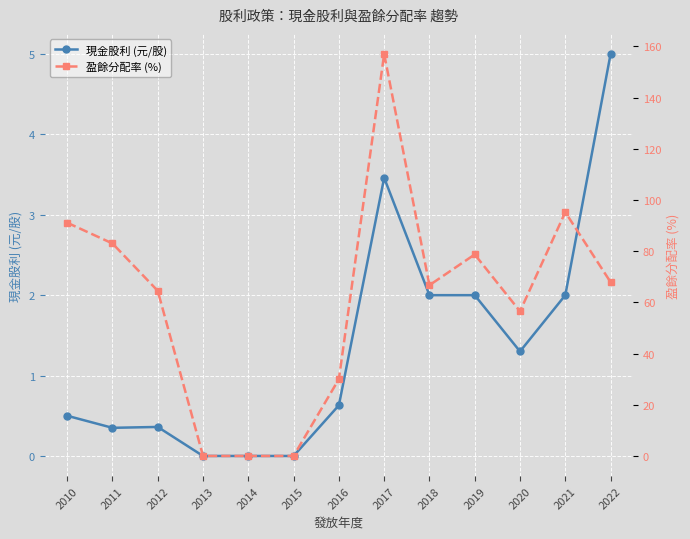

Does the chart display data point markers on the line(s)?

Yes